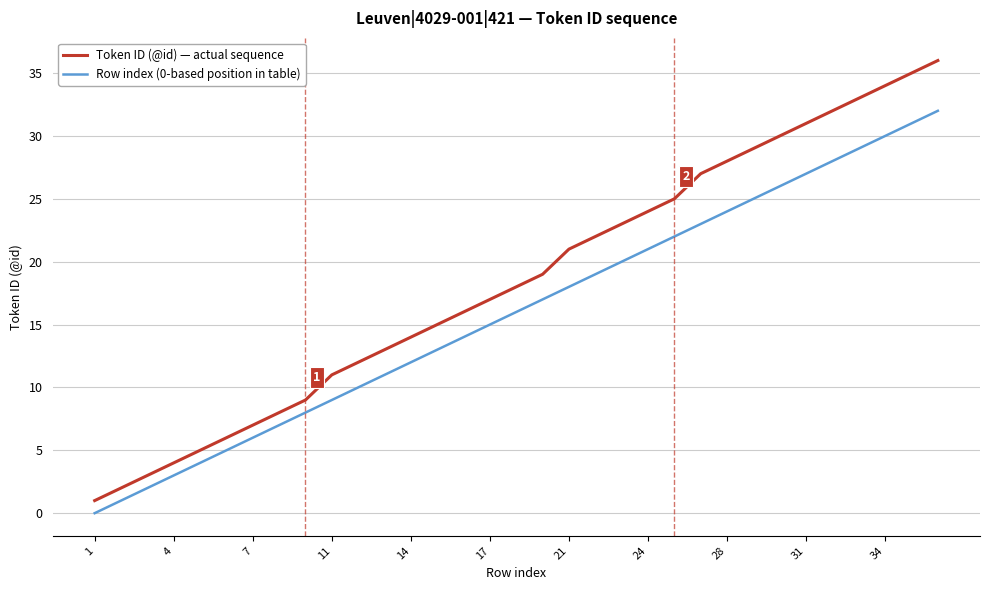

Rank the series by their average value, from lowest to highest.

Row index (0-based position in table), Token ID (@id) — actual sequence